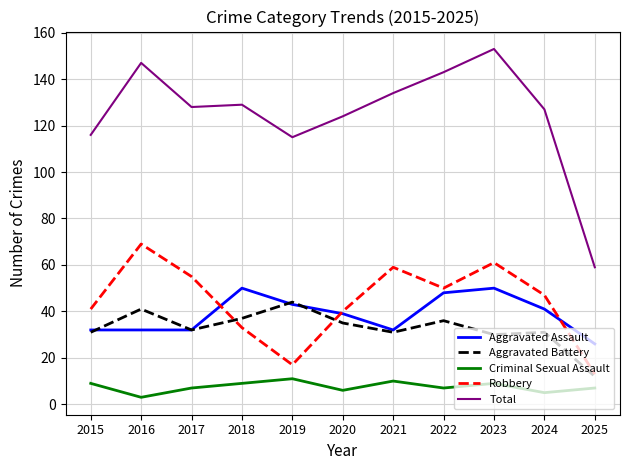

Which label corresponds to the smallest value in the chart?

2016